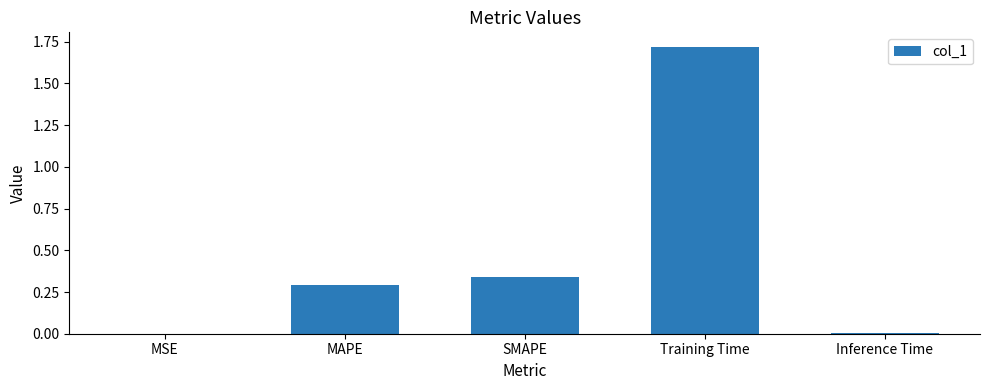

Which label corresponds to the largest value in the chart?

Training Time